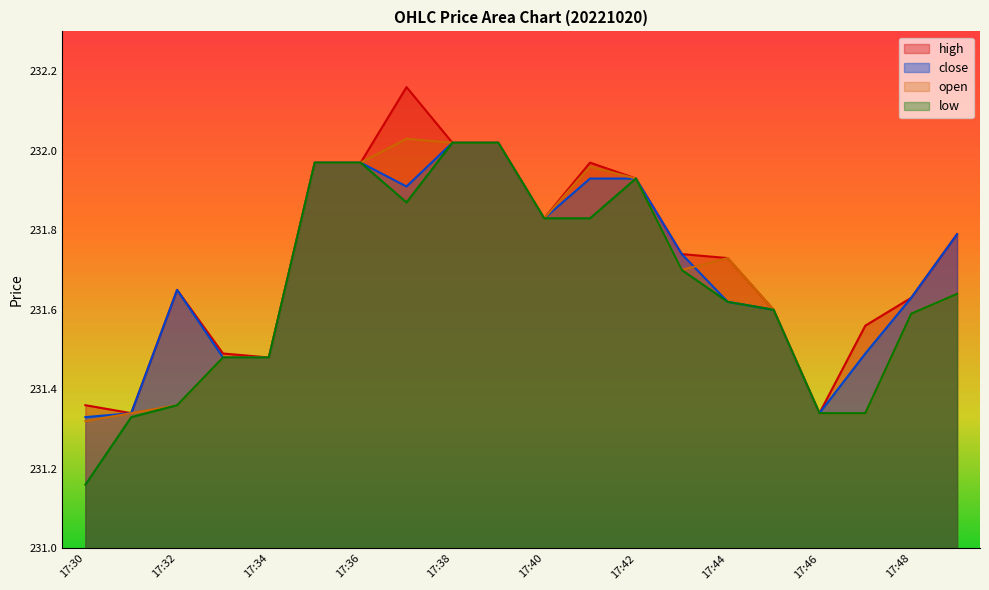

Rank the series by their maximum value, from lowest to highest.

close, low, open, high